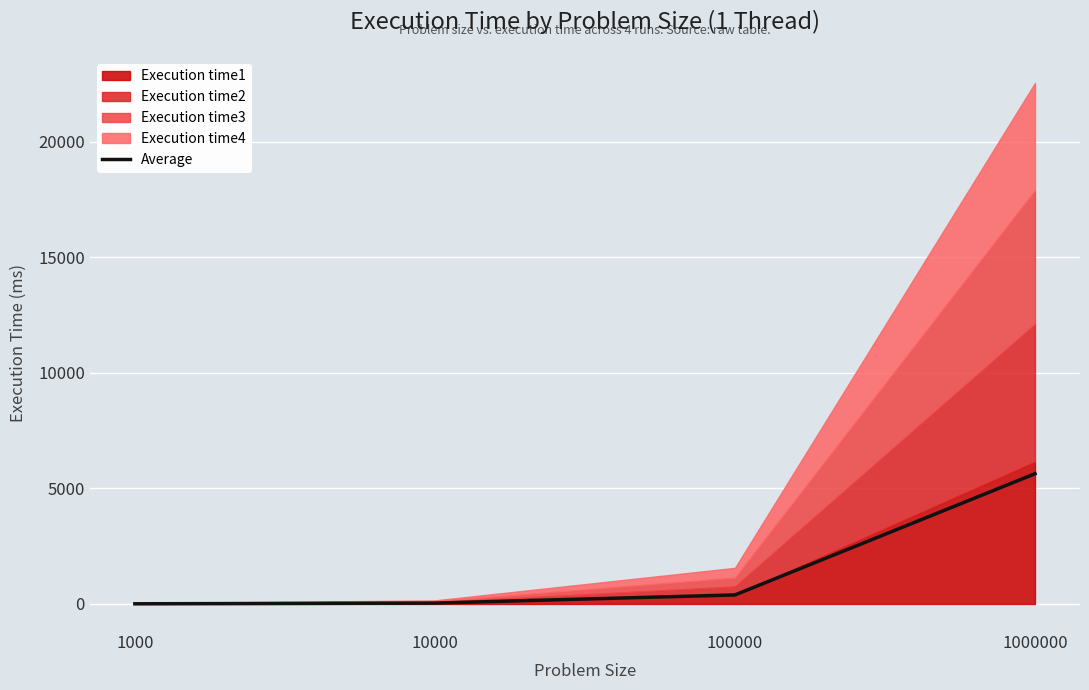

What is the value of the 3rd point from the left?

391.2